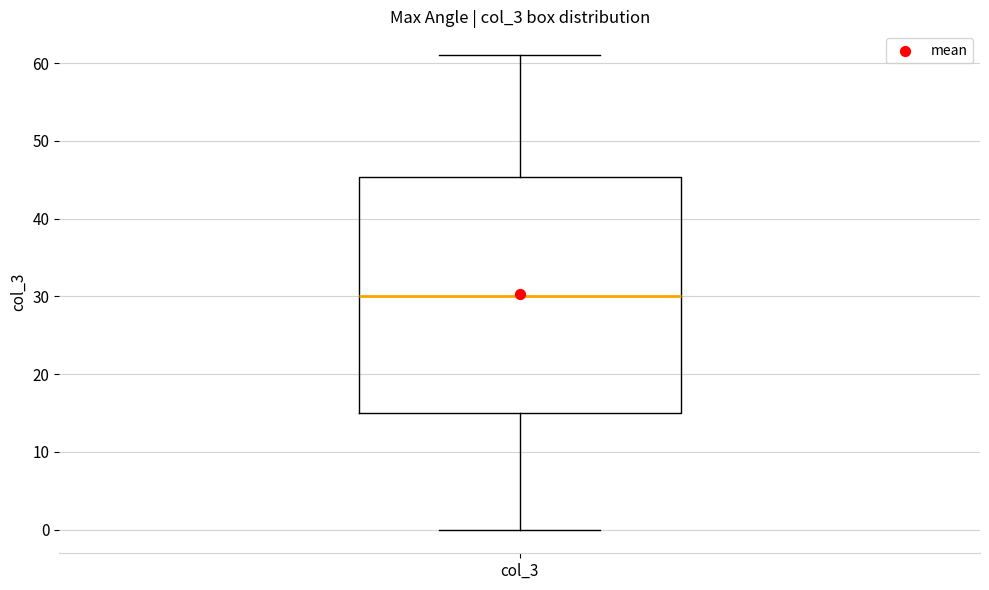

Read this box plot against the y-axis: the position of the median line, the range covered by the box, and the ends of both whiskers. The values are not printed on the chart, so give them approximately, as read against the axis.

median 30, box 15 to 45, whiskers 0 to 61